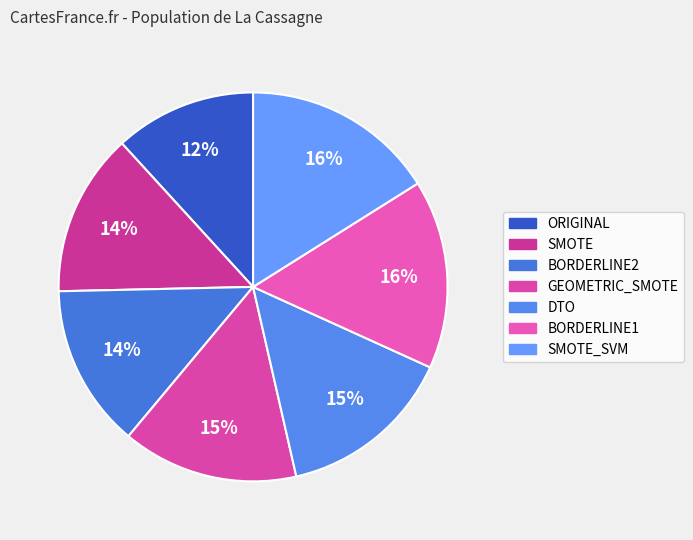

Approximately how many times larger is the value at SMOTE_SVM compared to SMOTE?

1.2